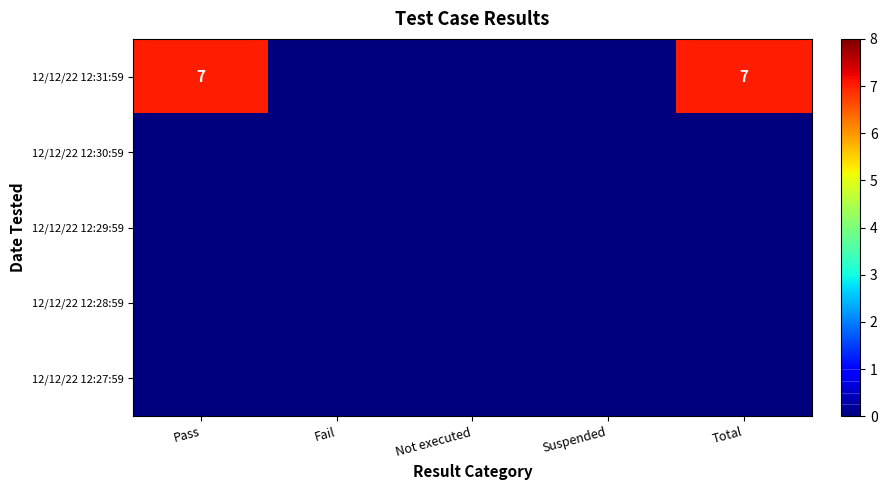

List the labels in order of 12/12/22 12:30:59 value, smallest first.

Pass, Fail, Not executed, Suspended, Total